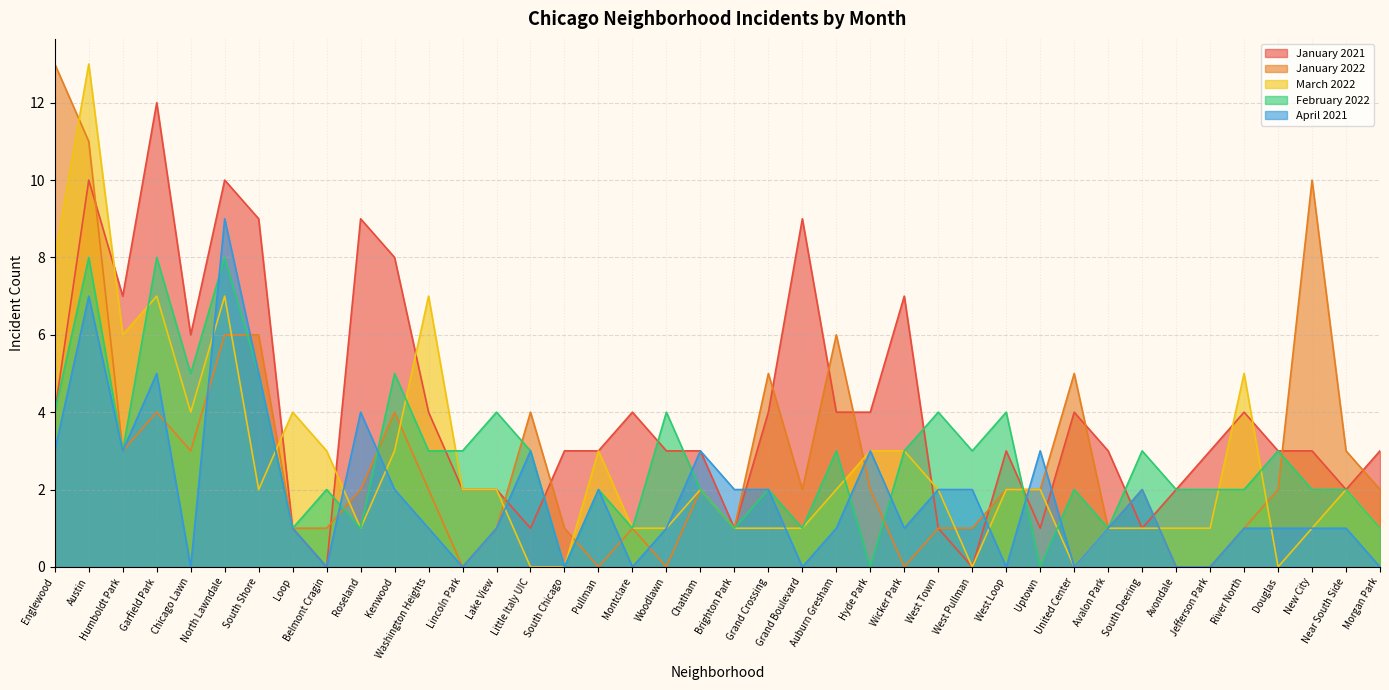

How many values in the April 2021 series are below 1?

11